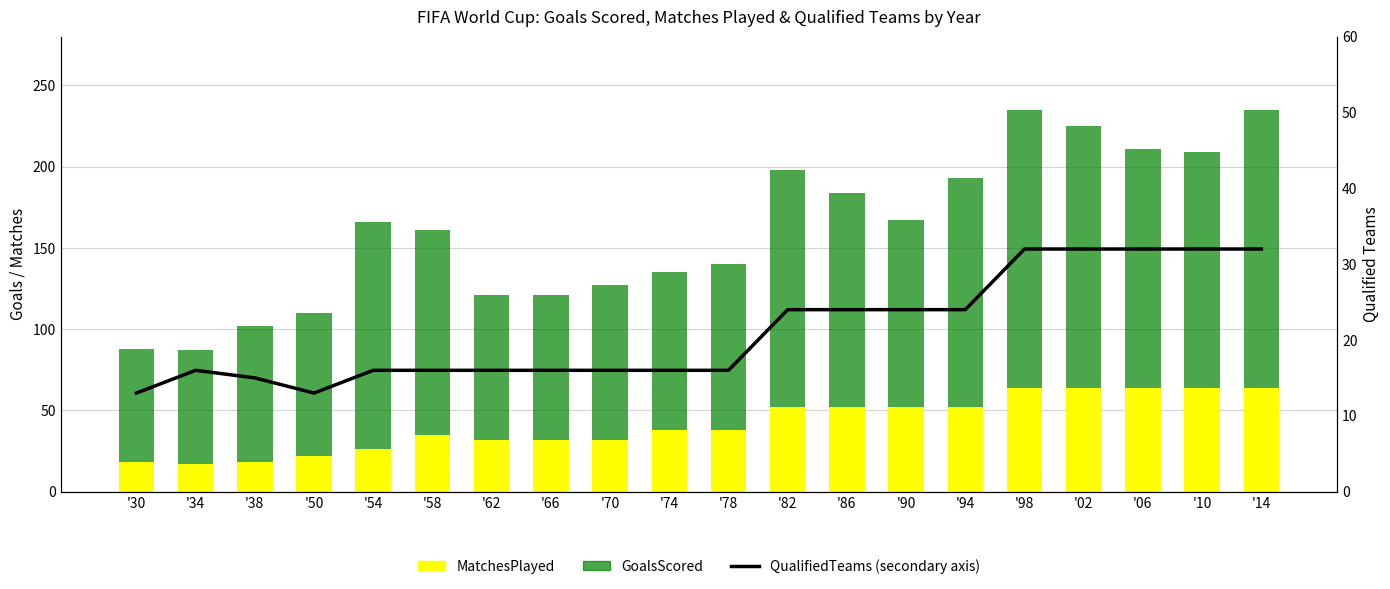

How many series are shown in this chart?

3